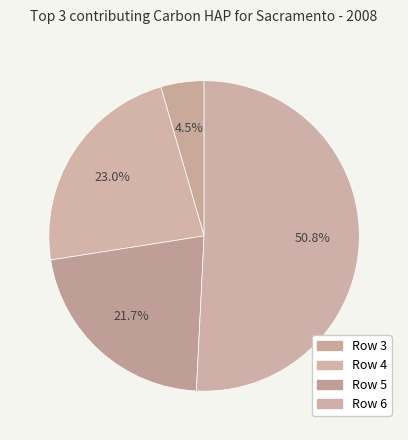

To the nearest percent, what is the combined percentage of Row 5 and Row 6?

73%